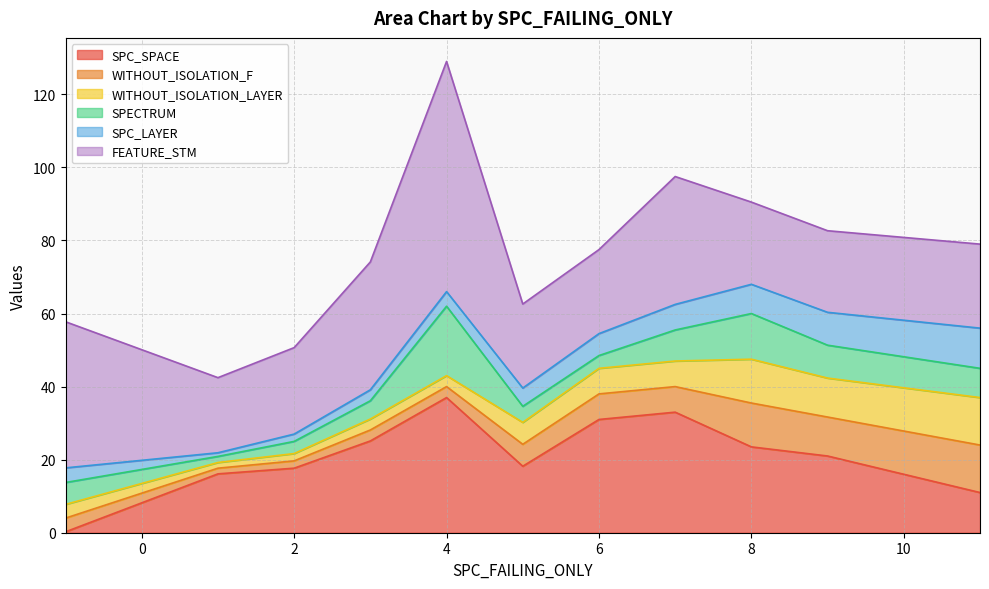

What is the greatest value displayed?

65